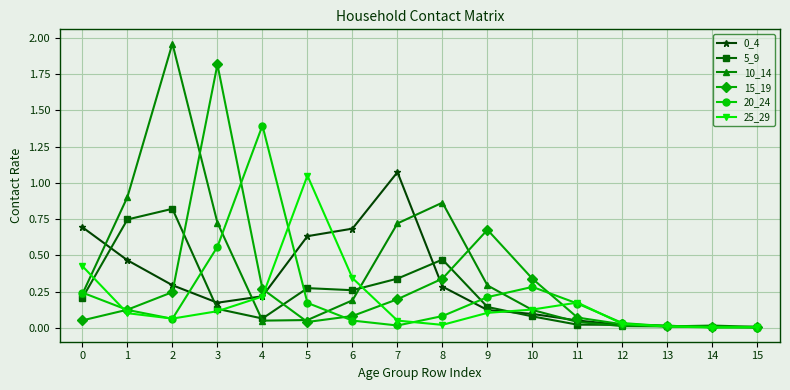

True or false: 10_14 has a value of 0.1 at 5.

True